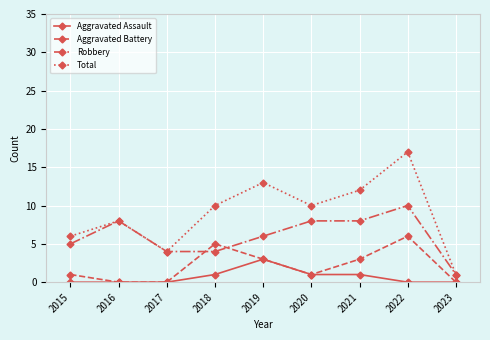

True or false: Aggravated Battery has a value of 3 at 2021.

True